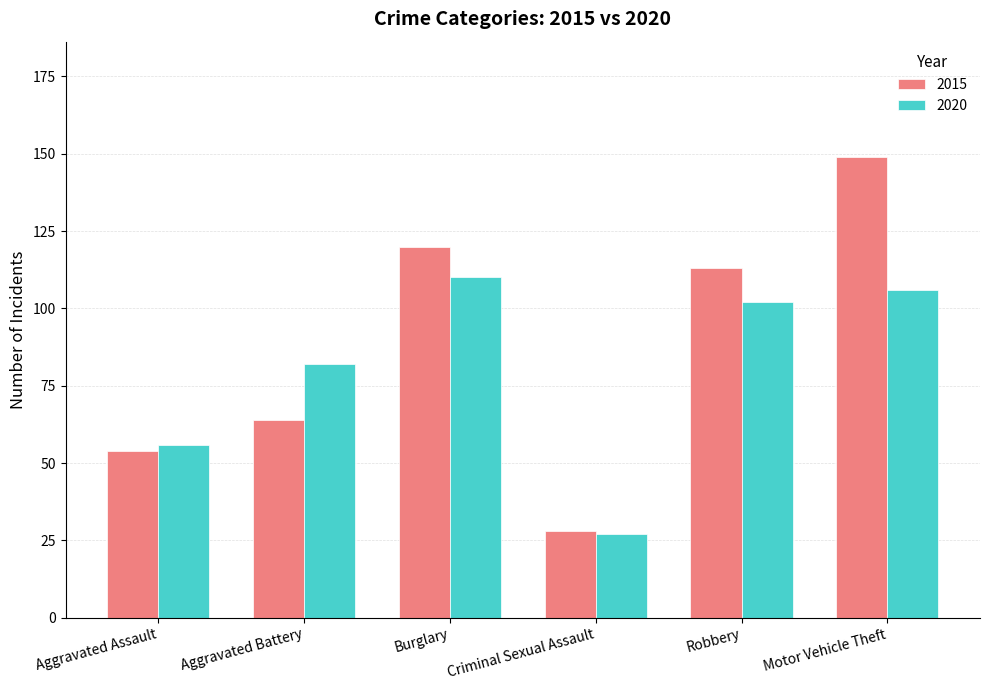

Which series has the largest range (max minus min)?

2015